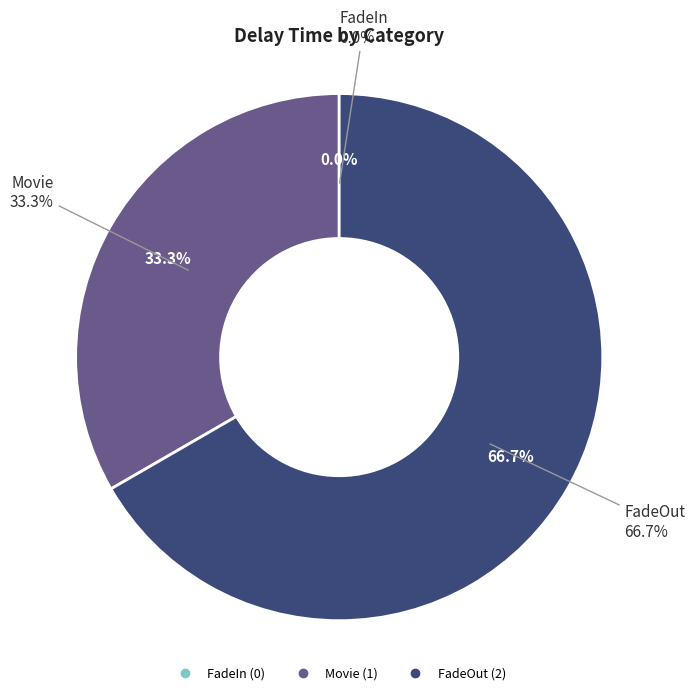

Which category accounts for the majority?

FadeOut